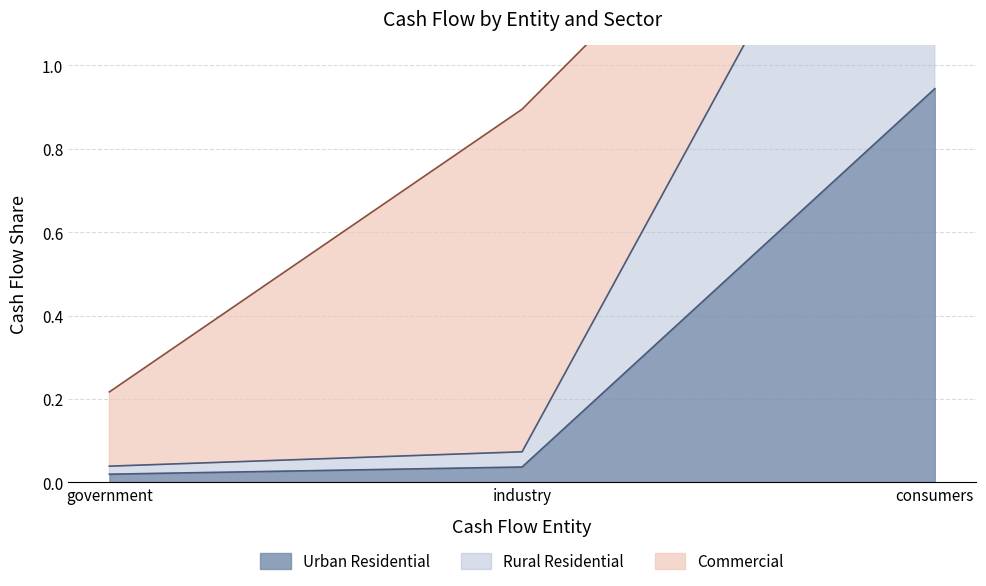

The value of Rural Residential at industry is 0.1. True or false?

False